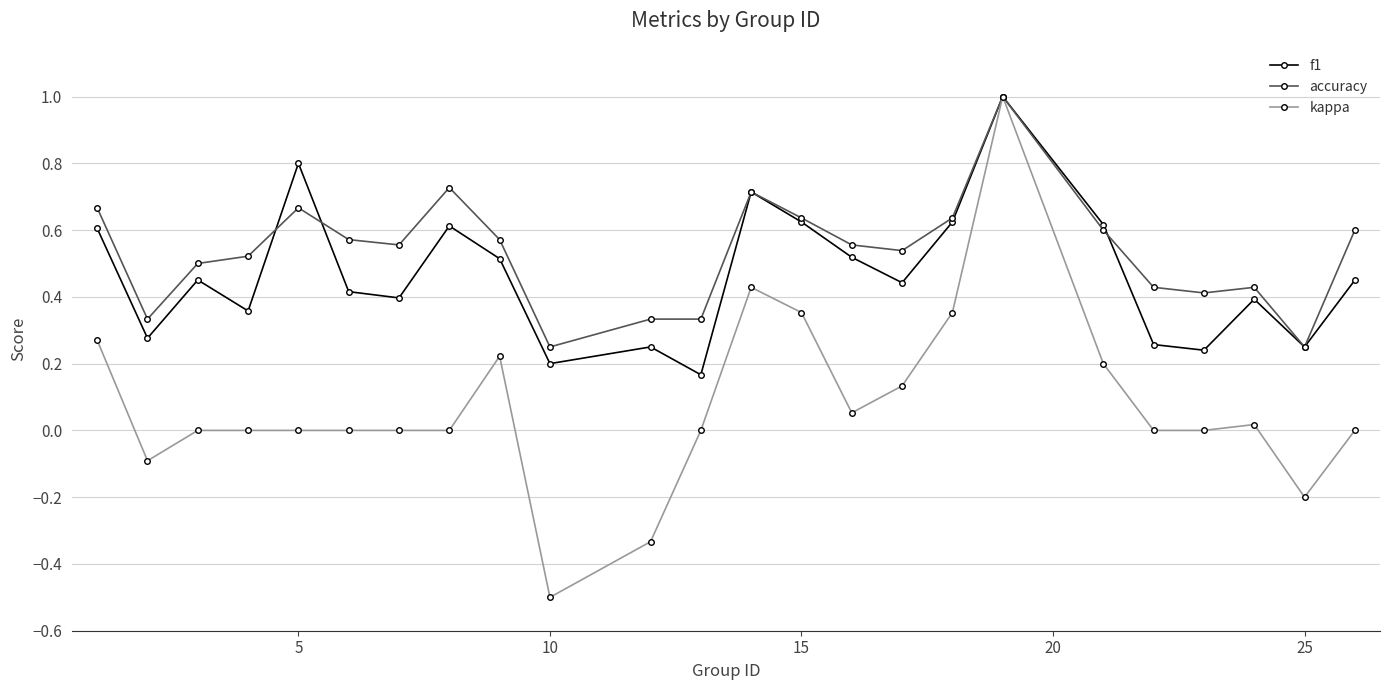

What is the greatest value displayed?

1.0